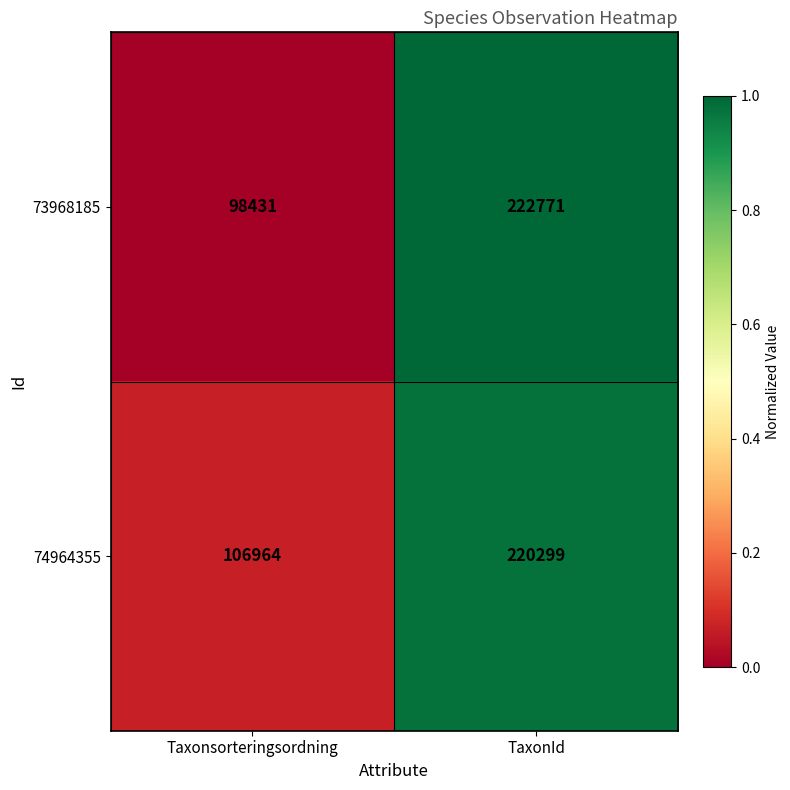

List the series in order of their overall mean, lowest first.

73968185, 74964355